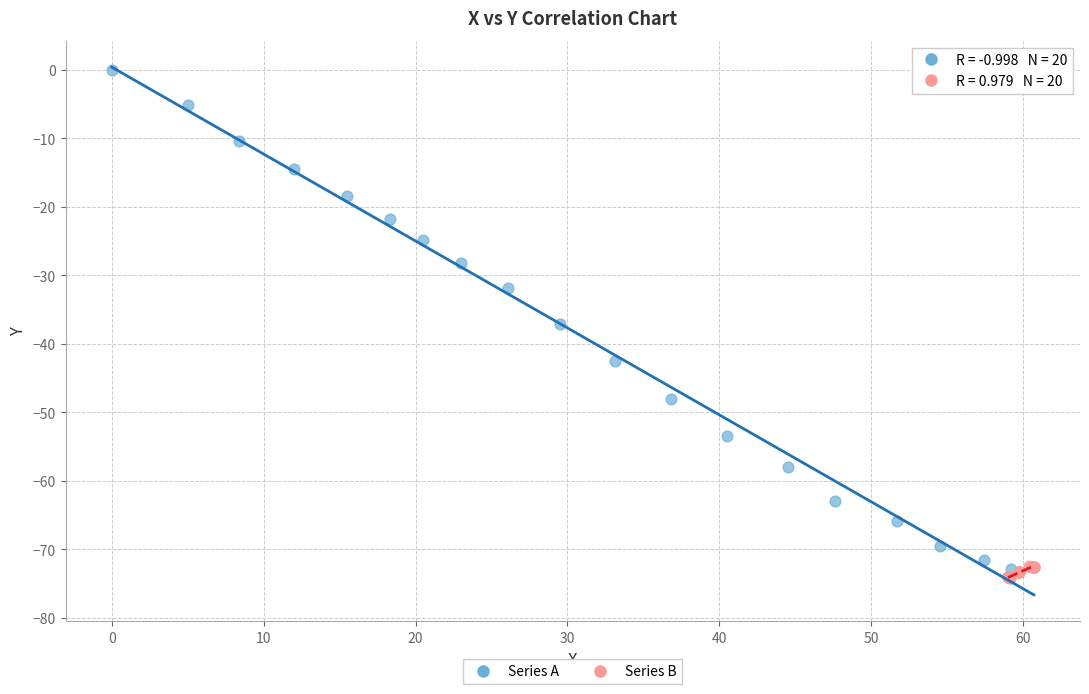

Which series contains the highest Y value?

Series A